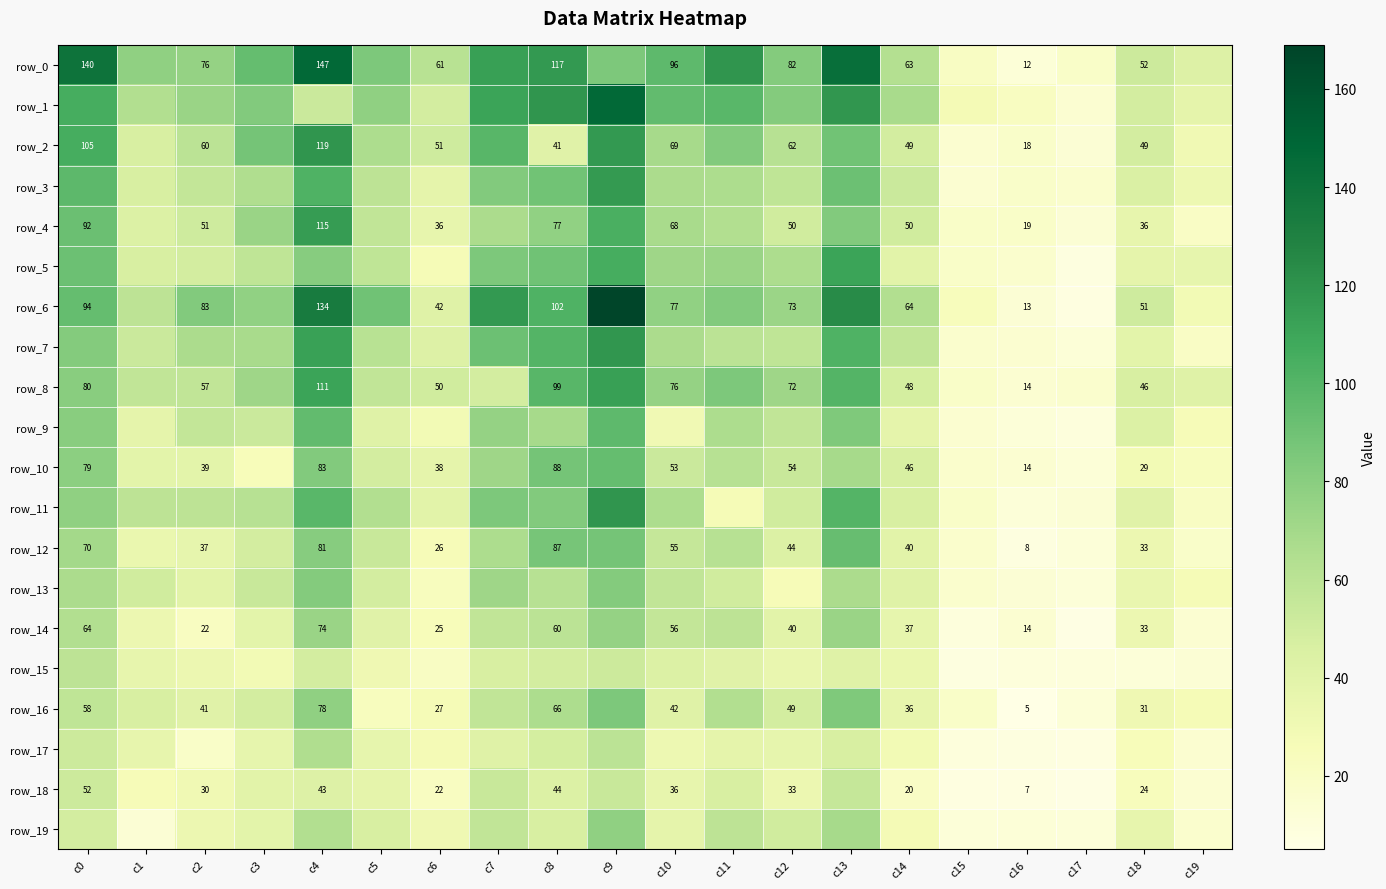

Reading left to right, transcribe all the data shown in this chart.

row_0: c0=140	c1=78	c2=76	c3=94	c4=147	c5=85	c6=61	c7=113	c8=117	c9=85	c10=96	c11=119	c12=82	c13=143	c14=63	c15=21	c16=12	c17=19	c18=52	c19=43
row_1: c0=105	c1=64	c2=74	c3=83	c4=53	c5=78	c6=49	c7=111	c8=119	c9=147	c10=95	c11=98	c12=82	c13=118	c14=68	c15=28	c16=22	c17=14	c18=49	c19=38
row_2: c0=105	c1=46	c2=60	c3=88	c4=119	c5=66	c6=51	c7=99	c8=41	c9=117	c10=69	c11=83	c12=62	c13=89	c14=49	c15=15	c16=18	c17=13	c18=49	c19=30
row_3: c0=97	c1=46	c2=56	c3=65	c4=102	c5=59	c6=38	c7=83	c8=89	c9=116	c10=67	c11=66	c12=58	c13=91	c14=53	c15=14	c16=18	c17=16	c18=45	c19=32
row_4: c0=92	c1=44	c2=51	c3=74	c4=115	c5=57	c6=36	c7=67	c8=77	c9=104	c10=68	c11=64	c12=50	c13=83	c14=50	c15=19	c16=19	c17=13	c18=36	c19=20
row_5: c0=91	c1=46	c2=49	c3=58	c4=81	c5=58	c6=27	c7=85	c8=90	c9=105	c10=72	c11=74	c12=66	c13=111	c14=40	c15=19	c16=16	c17=8	c18=38	c19=37
row_6: c0=94	c1=59	c2=83	c3=77	c4=134	c5=90	c6=42	c7=117	c8=102	c9=169	c10=77	c11=83	c12=73	c13=124	c14=64	c15=24	c16=13	c17=7	c18=51	c19=29
row_7: c0=82	c1=53	c2=67	c3=68	c4=112	c5=61	c6=43	c7=91	c8=100	c9=118	c10=67	c11=60	c12=58	c13=102	c14=57	c15=16	c16=15	c17=12	c18=39	c19=20
row_8: c0=80	c1=57	c2=57	c3=72	c4=111	c5=57	c6=50	c7=49	c8=99	c9=113	c10=76	c11=85	c12=72	c13=100	c14=48	c15=19	c16=14	c17=16	c18=46	c19=42
row_9: c0=80	c1=38	c2=56	c3=53	c4=95	c5=42	c6=29	c7=76	c8=69	c9=96	c10=30	c11=66	c12=57	c13=84	c14=38	c15=15	c16=11	c17=9	c18=44	c19=26
row_10: c0=79	c1=39	c2=39	c3=25	c4=83	c5=49	c6=38	c7=72	c8=88	c9=94	c10=53	c11=62	c12=54	c13=69	c14=46	c15=17	c16=14	c17=12	c18=29	c19=23
row_11: c0=78	c1=59	c2=59	c3=62	c4=98	c5=64	c6=40	c7=85	c8=83	c9=119	c10=66	c11=27	c12=50	c13=100	c14=46	c15=19	c16=11	c17=13	c18=41	c19=21
row_12: c0=70	c1=34	c2=37	c3=49	c4=81	c5=54	c6=26	c7=66	c8=87	c9=88	c10=55	c11=62	c12=44	c13=93	c14=40	c15=17	c16=8	c17=11	c18=33	c19=18
row_13: c0=67	c1=50	c2=40	c3=54	c4=82	c5=49	c6=23	c7=72	c8=62	c9=82	c10=57	c11=50	c12=26	c13=67	c14=42	c15=16	c16=13	c17=11	c18=35	c19=27
row_14: c0=64	c1=33	c2=22	c3=39	c4=74	c5=41	c6=25	c7=57	c8=60	c9=76	c10=56	c11=59	c12=40	c13=74	c14=37	c15=9	c16=14	c17=6	c18=33	c19=14
row_15: c0=59	c1=36	c2=33	c3=29	c4=49	c5=31	c6=21	c7=46	c8=49	c9=52	c10=44	c11=41	c12=35	c13=42	c14=34	c15=8	c16=10	c17=10	c18=11	c19=13
row_16: c0=58	c1=46	c2=41	c3=49	c4=78	c5=23	c6=27	c7=57	c8=66	c9=85	c10=42	c11=64	c12=49	c13=84	c14=36	c15=19	c16=5	c17=12	c18=31	c19=27
row_17: c0=52	c1=36	c2=19	c3=37	c4=65	c5=37	c6=28	c7=42	c8=48	c9=60	c10=32	c11=38	c12=37	c13=46	c14=29	c15=9	c16=8	c17=7	c18=25	c19=15
row_18: c0=52	c1=26	c2=30	c3=40	c4=43	c5=38	c6=22	c7=54	c8=44	c9=54	c10=36	c11=46	c12=33	c13=55	c14=20	c15=7	c16=7	c17=6	c18=24	c19=14
row_19: c0=49	c1=13	c2=33	c3=39	c4=64	c5=46	c6=31	c7=57	c8=46	c9=78	c10=38	c11=59	c12=50	c13=69	c14=28	c15=11	c16=12	c17=11	c18=36	c19=16